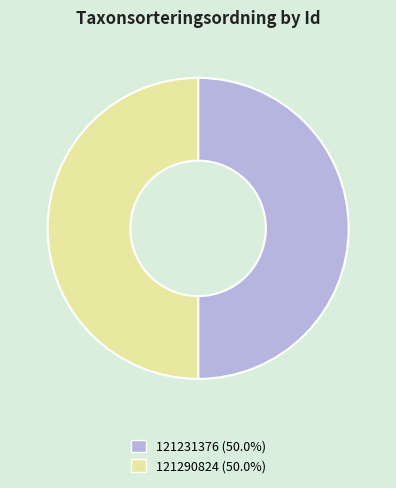

Is the sum of 121290824 (50.0%) and 121231376 (50.0%) greater than half?

Yes